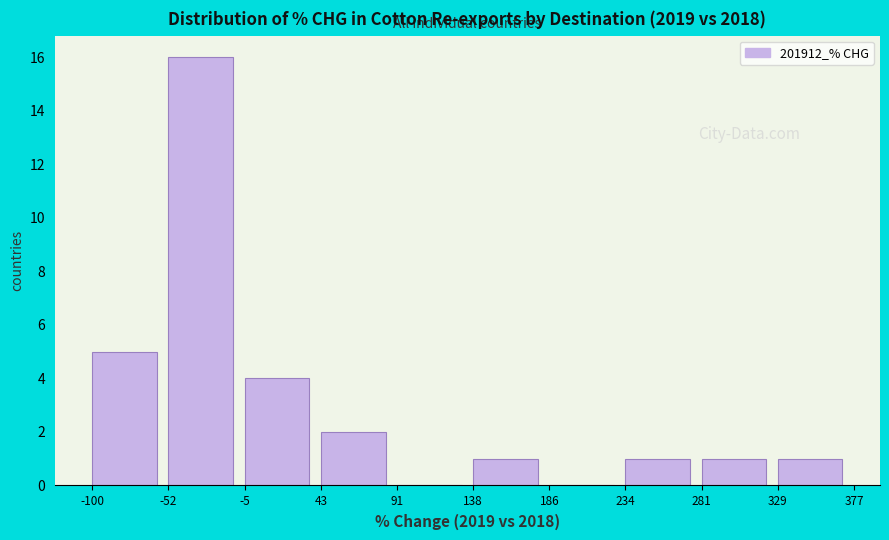

Reading left to right, transcribe this chart: for each bar, give the range it covers on the x-axis and its height. The values are not printed on the chart, so give them approximately, as read against the axis.

-100 to -52: 5
-52 to -5: 16
-5 to 43: 4
43 to 91: 2
91 to 138: 0
138 to 186: 1
186 to 234: 0
234 to 281: 1
281 to 329: 1
329 to 377: 1